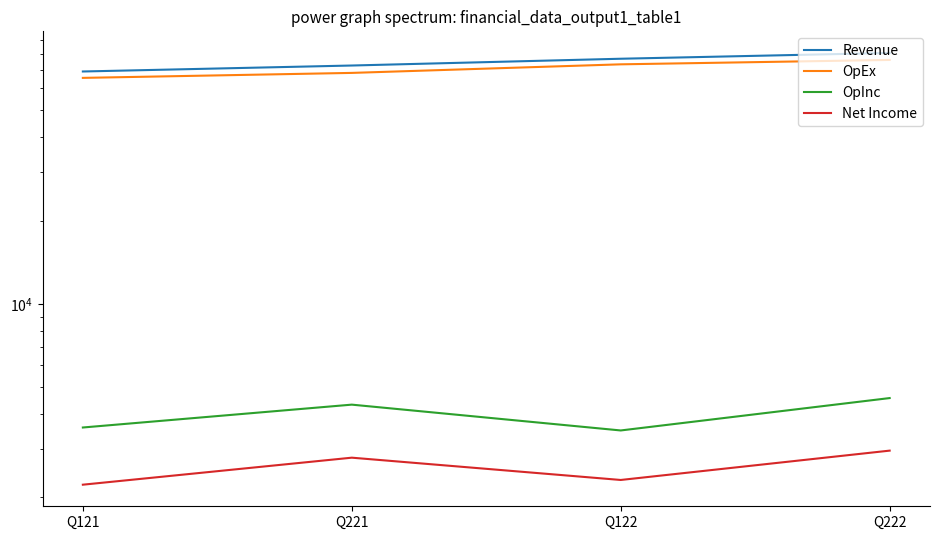

At which category does the chart reach its minimum across all series?

Q121